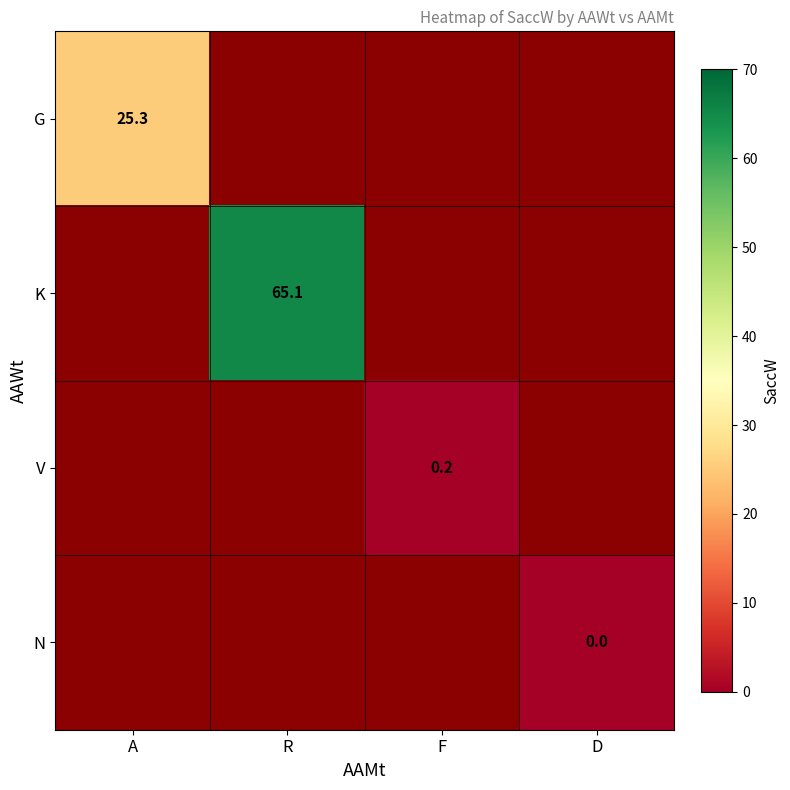

Is it true that K equals 65.1 at R?

True